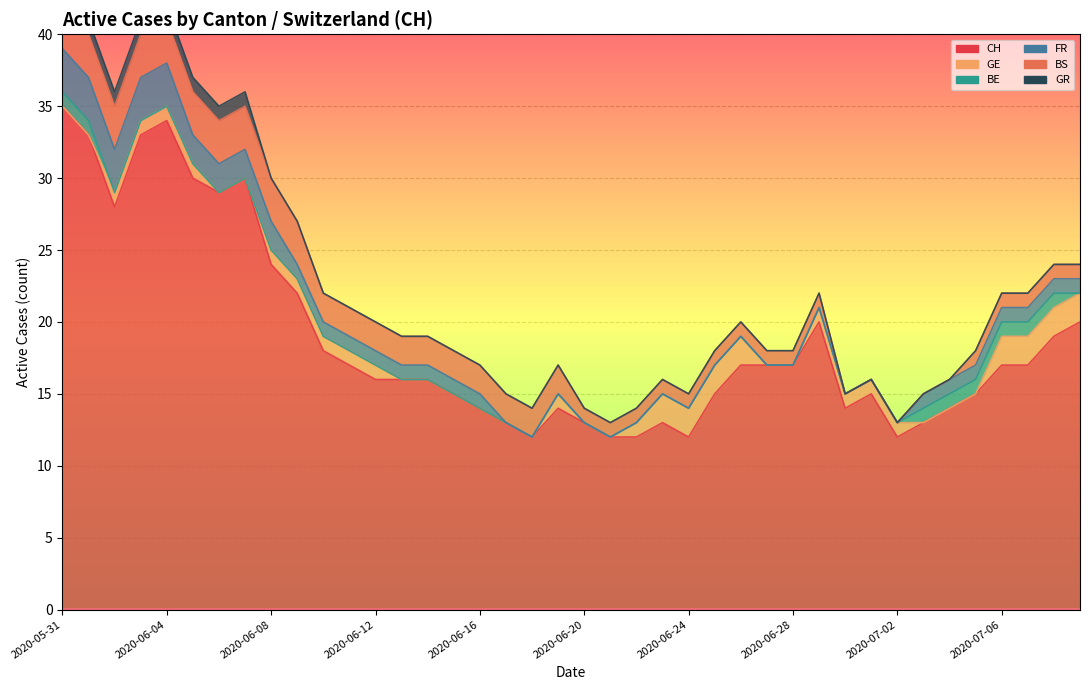

Which category has the highest value in the FR series?

2020-05-31